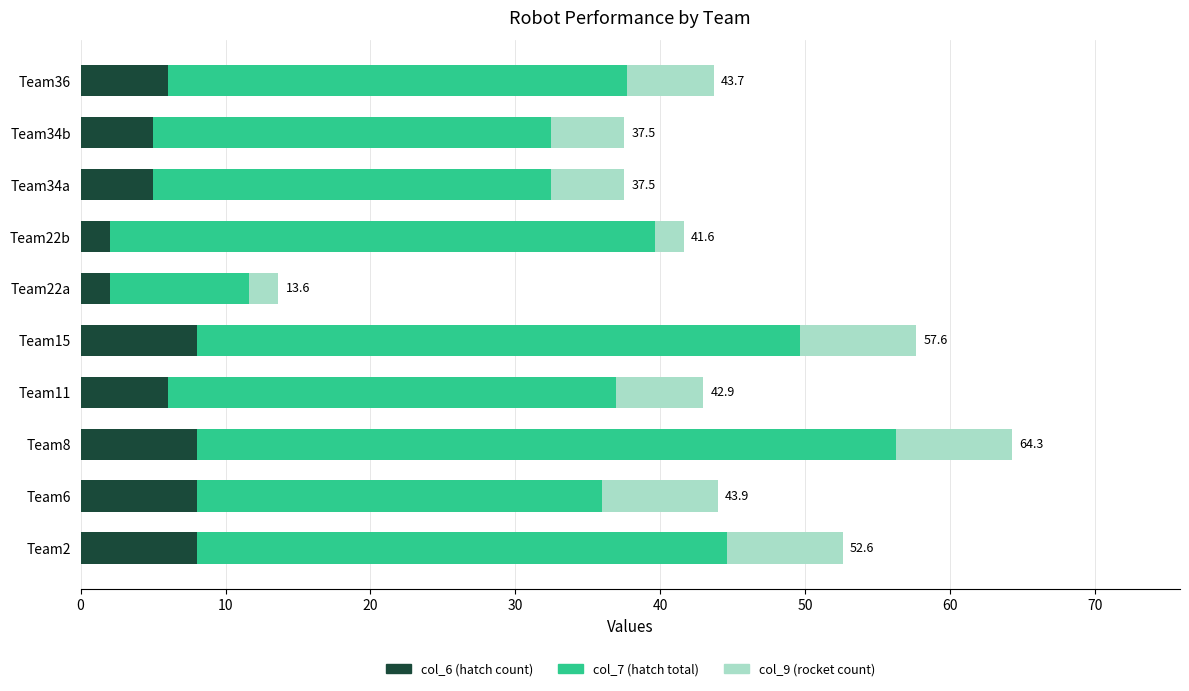

What is the lowest value of the col_6 (hatch count) series?

2.0